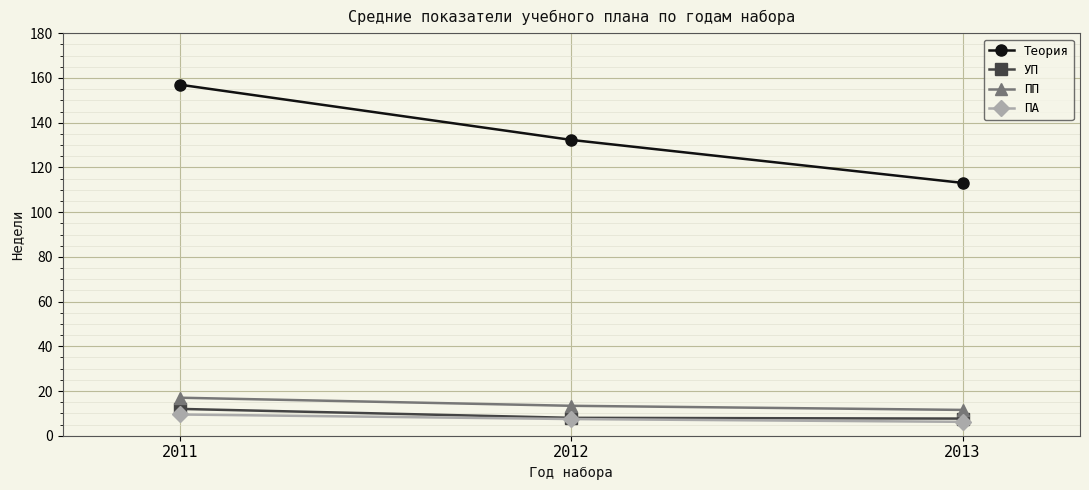

What is the sum of all УП values?

27.7